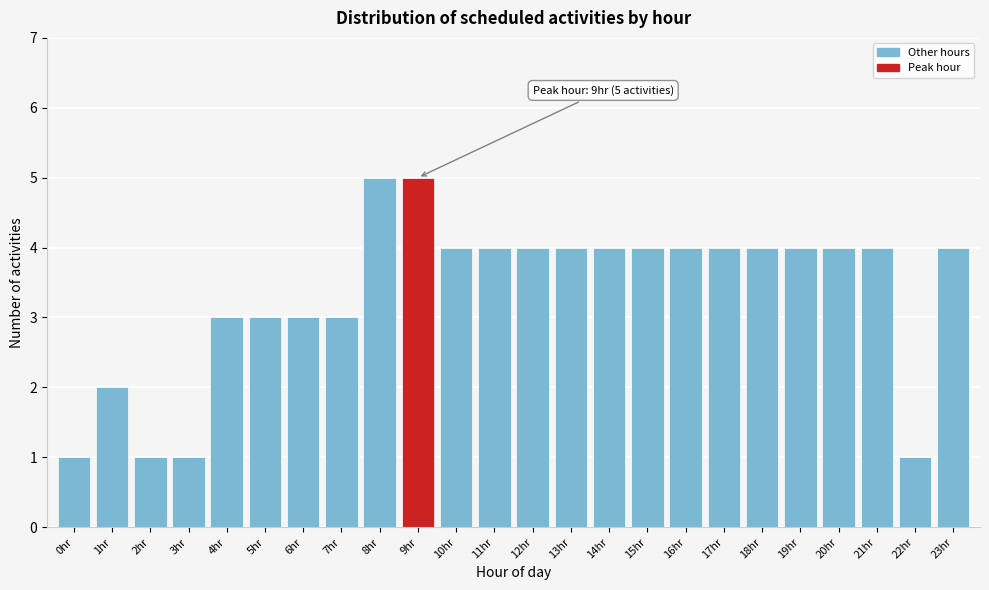

Reading right to left, transcribe all the data shown in this chart.

4	1	4	4	4	4	4	4	4	4	4	4	4	4	5	5	3	3	3	3	1	1	2	1